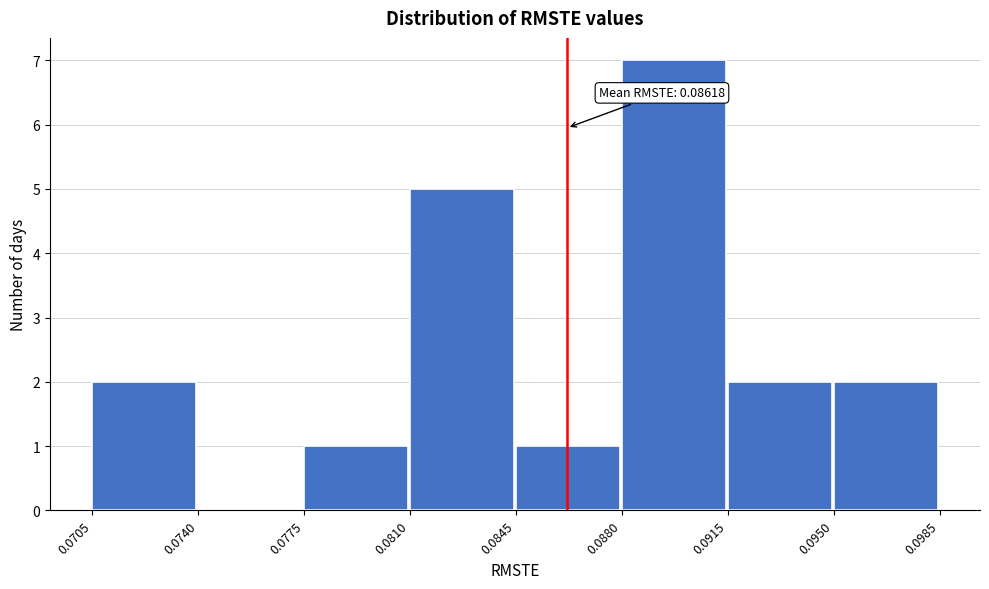

Over which range of the x-axis is the bar tallest?

0.0880 to 0.0915